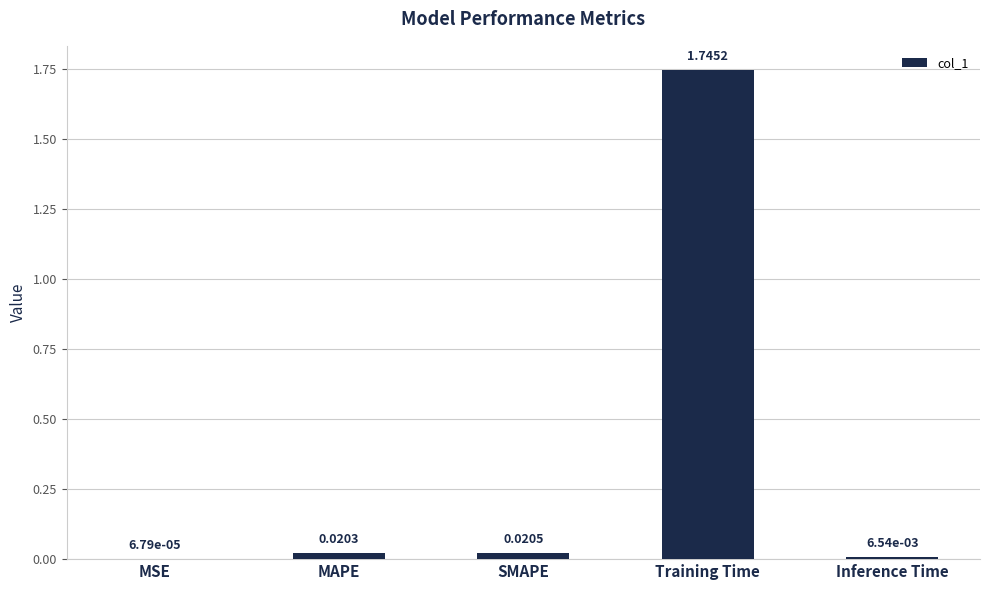

Where is the data nearest to the value 0?

MSE